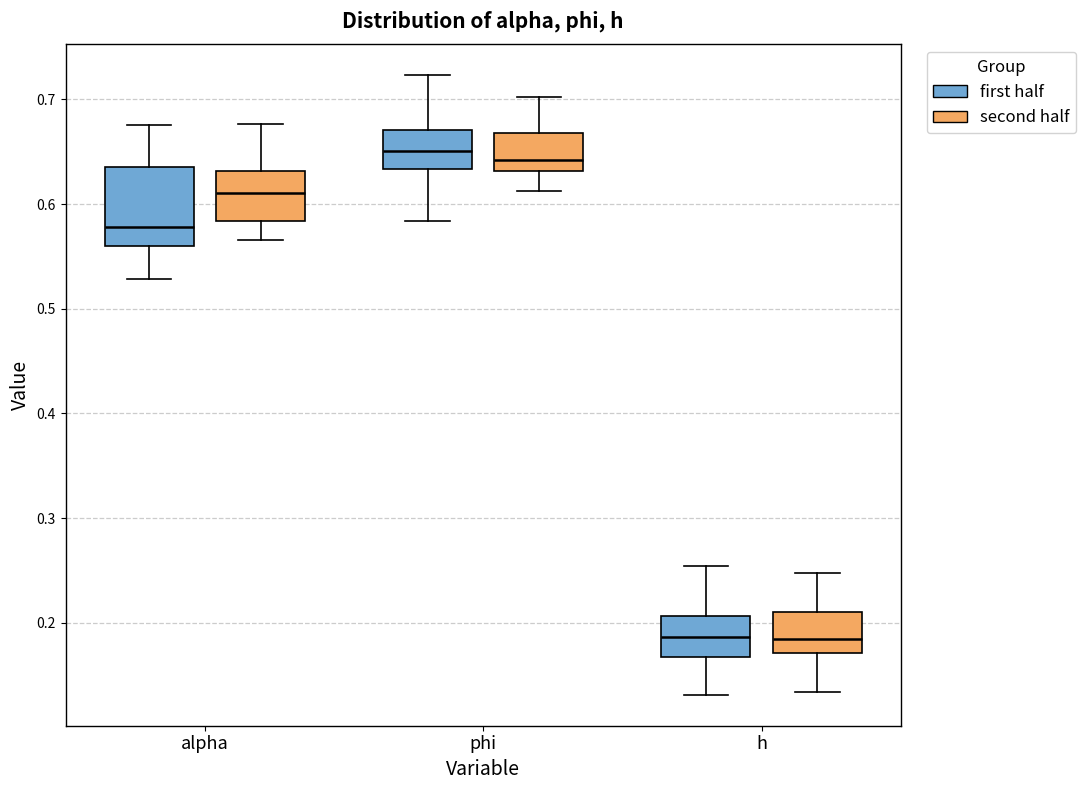

Which box is the tallest, from its lower edge to its upper edge?

alpha (first half)